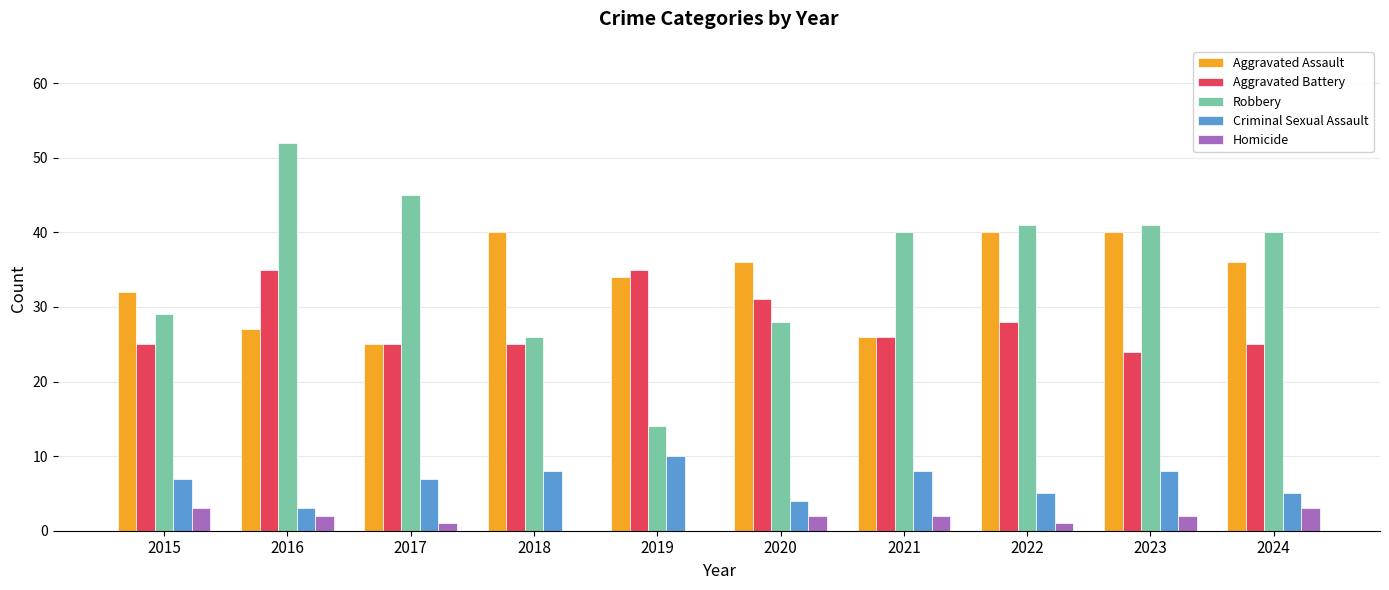

Reading right to left, list all the values displayed in this chart.

Aggravated Assault: 2024=36	2023=40	2022=40	2021=26	2020=36	2019=34	2018=40	2017=25	2016=27	2015=32
Aggravated Battery: 2024=25	2023=24	2022=28	2021=26	2020=31	2019=35	2018=25	2017=25	2016=35	2015=25
Robbery: 2024=40	2023=41	2022=41	2021=40	2020=28	2019=14	2018=26	2017=45	2016=52	2015=29
Criminal Sexual Assault: 2024=5	2023=8	2022=5	2021=8	2020=4	2019=10	2018=8	2017=7	2016=3	2015=7
Homicide: 2024=3	2023=2	2022=1	2021=2	2020=2	2019=0	2018=0	2017=1	2016=2	2015=3